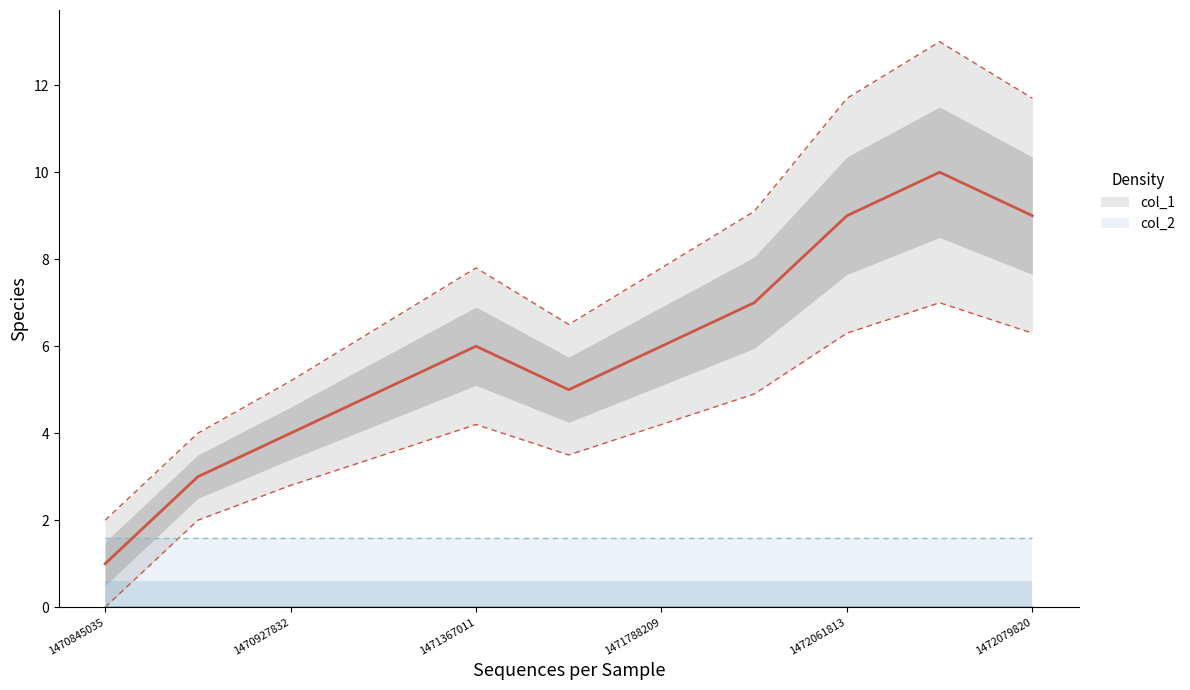

Is it true that col_1 mean equals 1 at 1470927832?

False